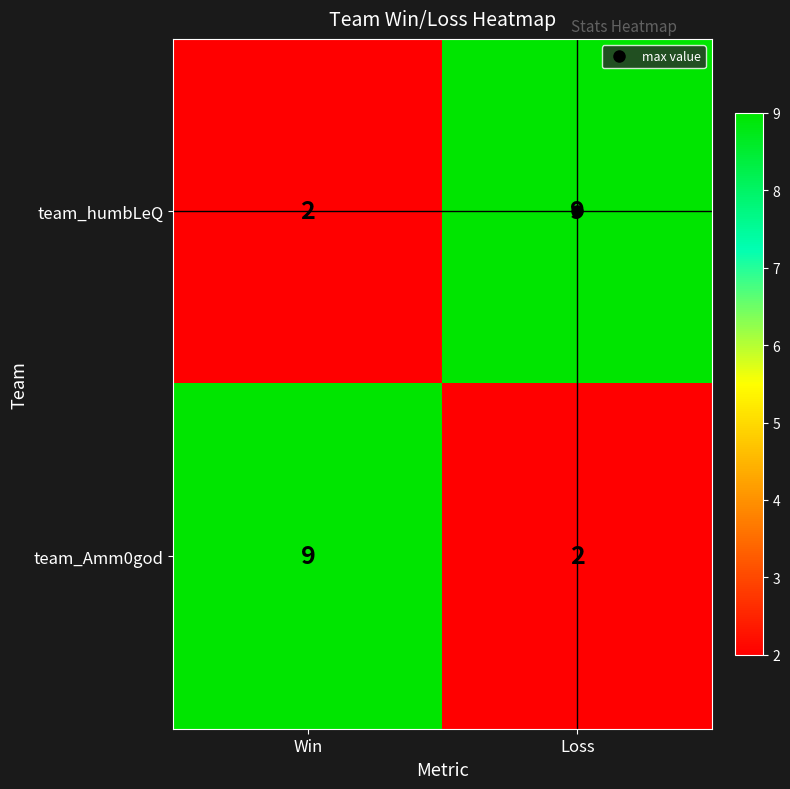

At how many categories does at least one series exceed 6?

2